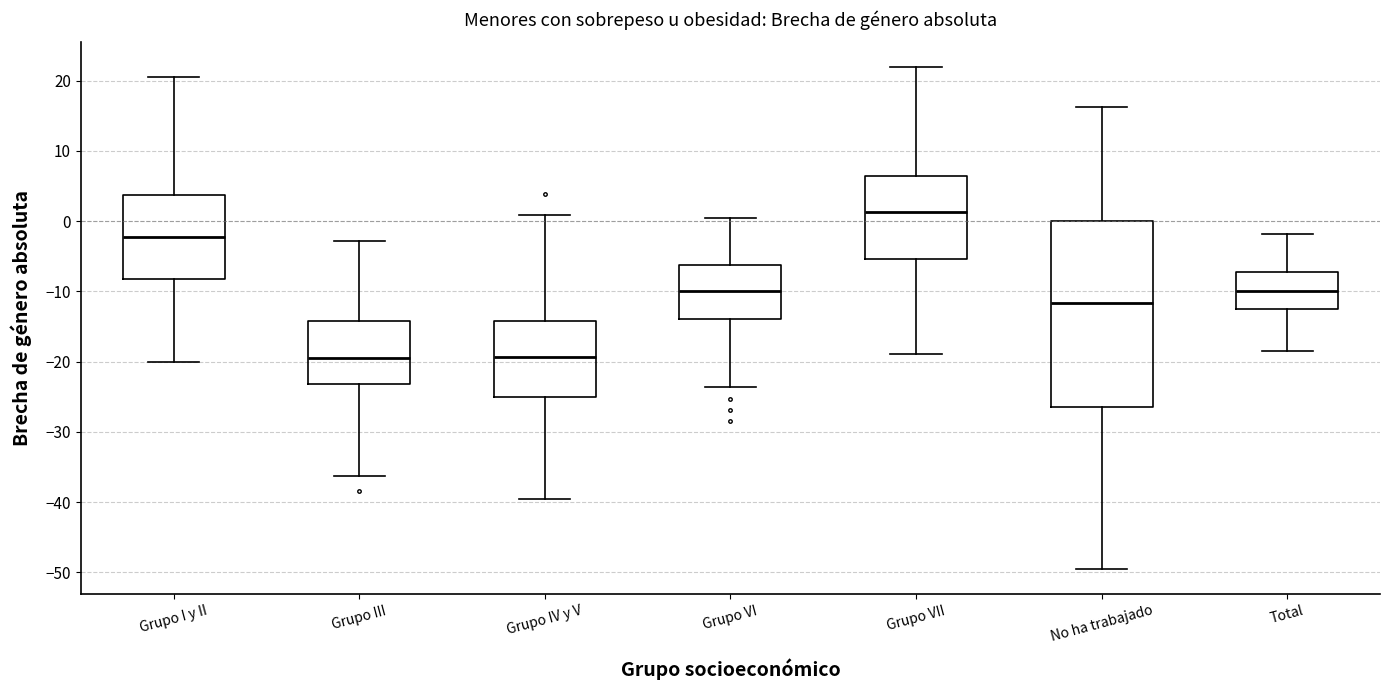

Reading left to right, read every box against the y-axis: the position of its median line, the range the box covers, and the ends of its whiskers. The values are not printed on the chart, so give them approximately, as read against the axis.

Grupo I y II: median -2, box -8 to 4, whiskers -20 to 20
Grupo III: median -20, box -23 to -14, whiskers -36 to -3
Grupo IV y V: median -19, box -25 to -14, whiskers -40 to 1
Grupo VI: median -10, box -14 to -6, whiskers -24 to 1
Grupo VII: median 1, box -5 to 6, whiskers -19 to 22
No ha trabajado: median -12, box -26 to 0, whiskers -50 to 16
Total: median -10, box -13 to -7, whiskers -19 to -2